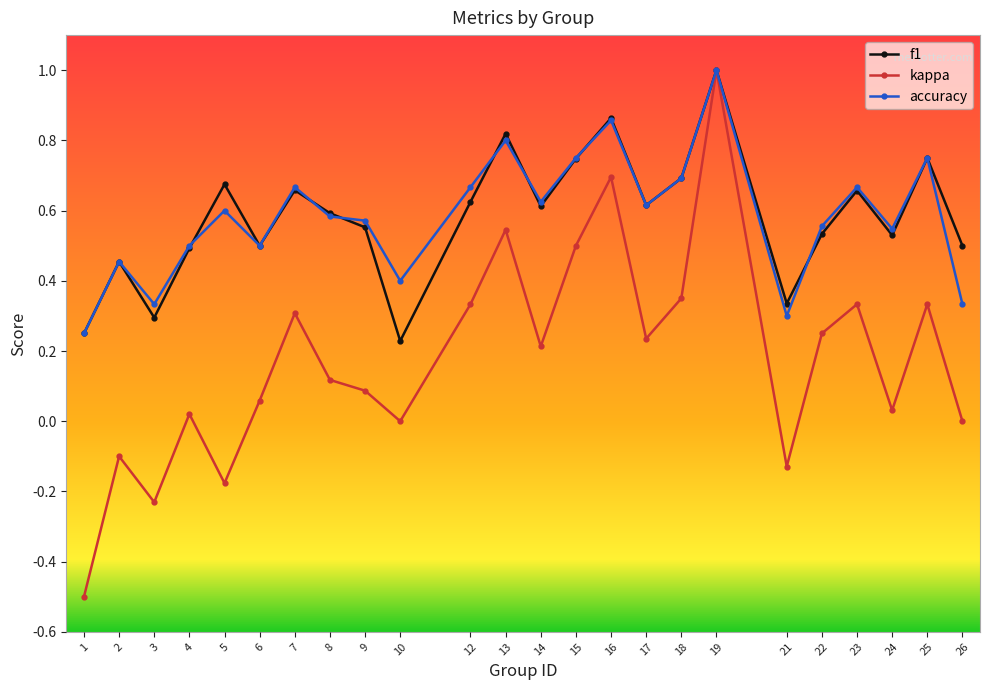

The accuracy series shows 1.0 at 25. True or false?

False